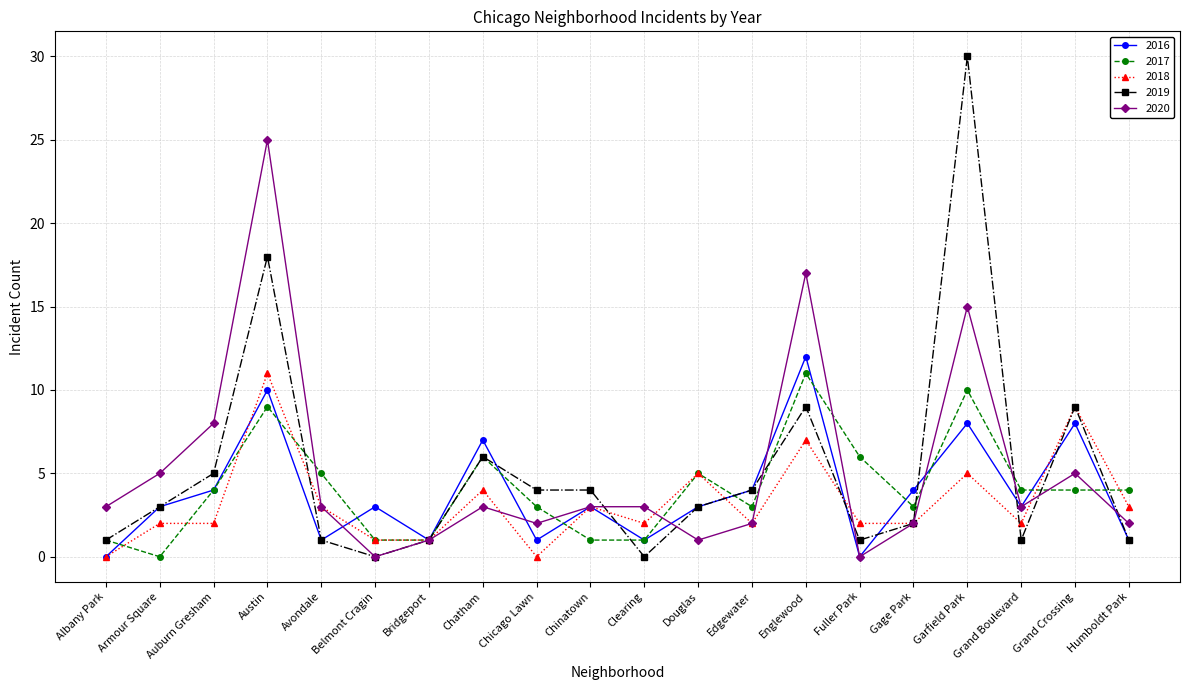

How many lines are shown in the chart?

5